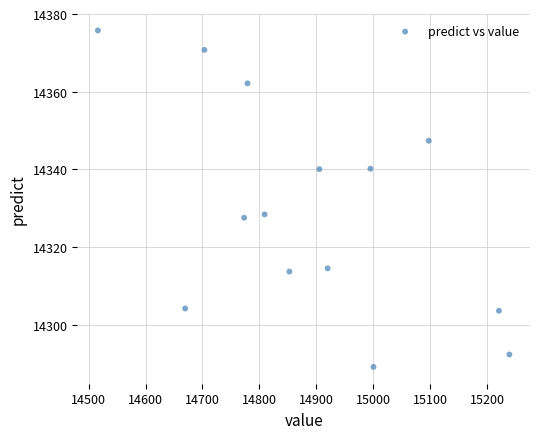

What is the range of Y values (max minus min)?

86.6